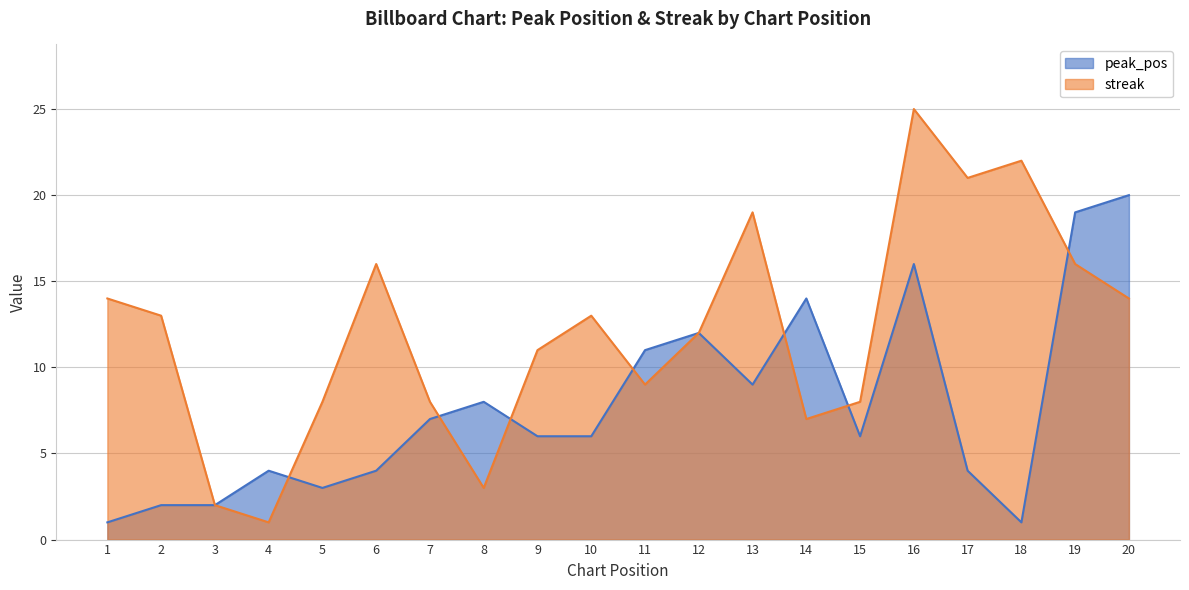

Reading left to right, extract all data points from this chart.

peak_pos: 1=1	2=2	3=2	4=4	5=3	6=4	7=7	8=8	9=6	10=6	11=11	12=12	13=9	14=14	15=6	16=16	17=4	18=1	19=19	20=20
streak: 1=14	2=13	3=2	4=1	5=8	6=16	7=8	8=3	9=11	10=13	11=9	12=12	13=19	14=7	15=8	16=25	17=21	18=22	19=16	20=14